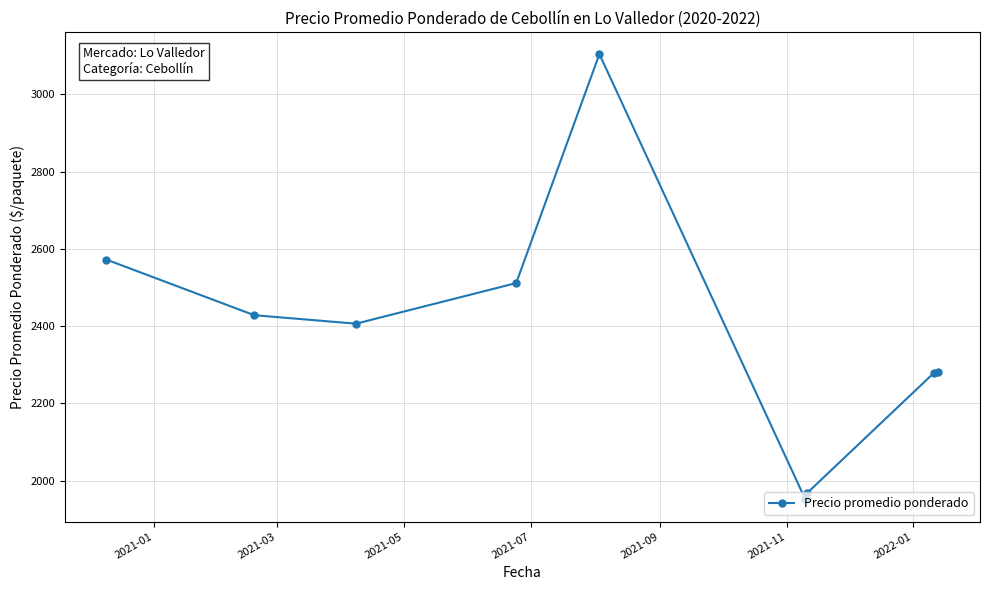

How many interior local valleys (lower than both neighbors) does the data have?

2